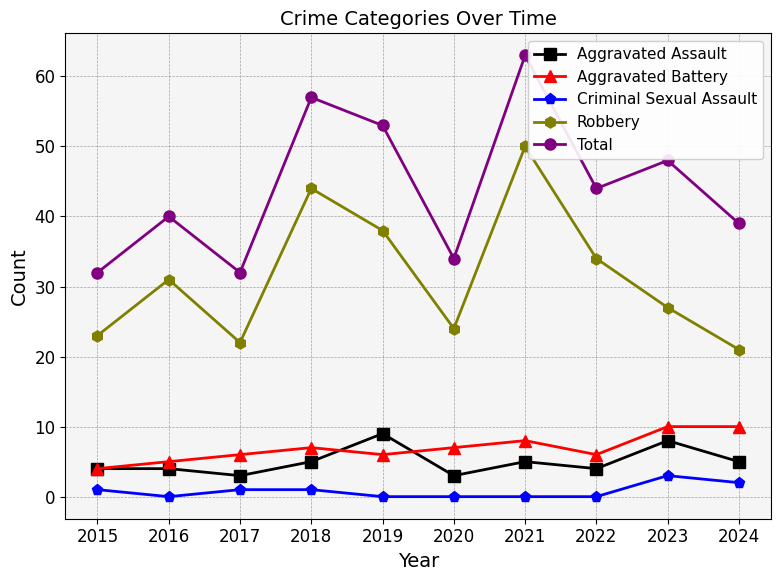

At 2024, list the series in order from smallest to largest.

Criminal Sexual Assault, Aggravated Assault, Aggravated Battery, Robbery, Total